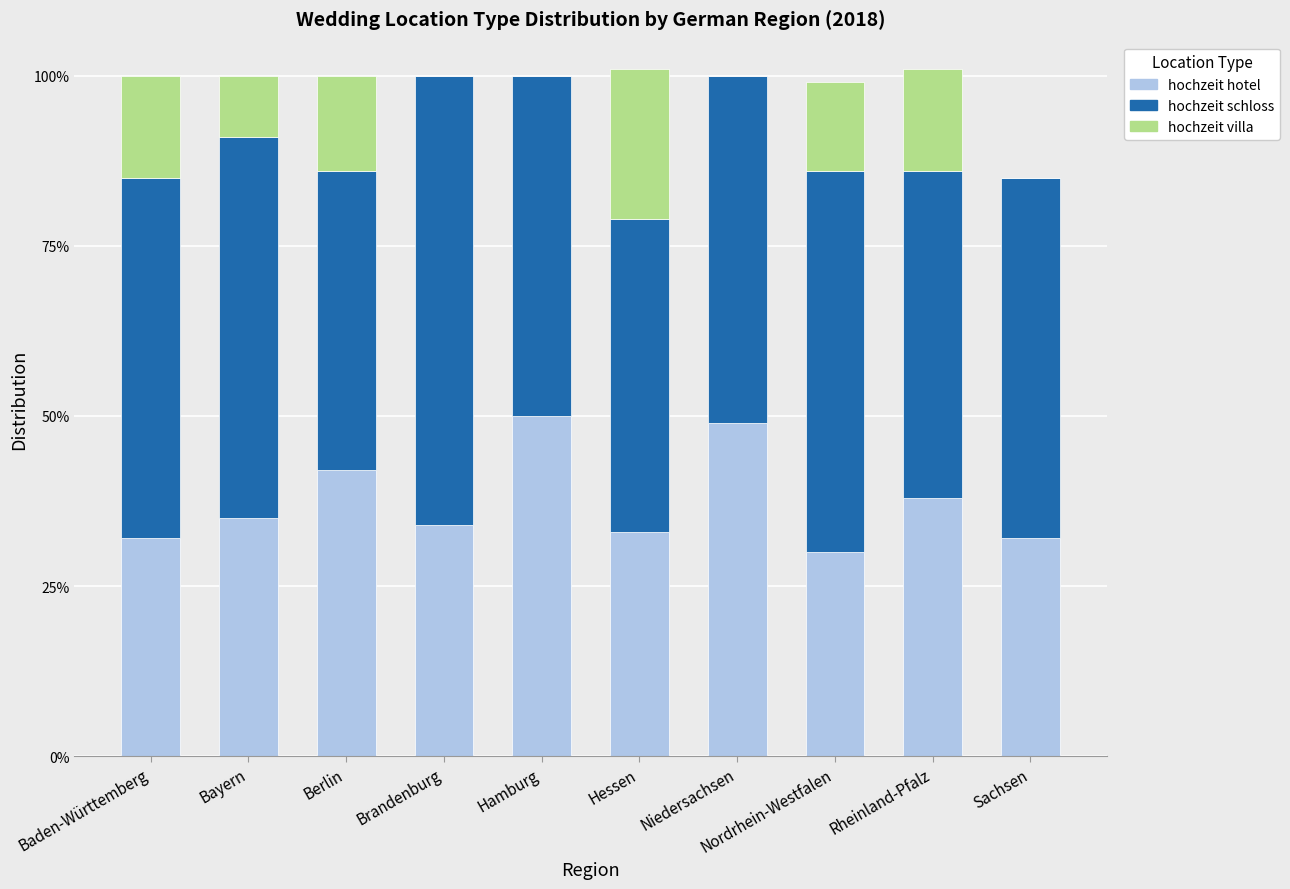

At which category is the sum across all series the highest?

Hessen